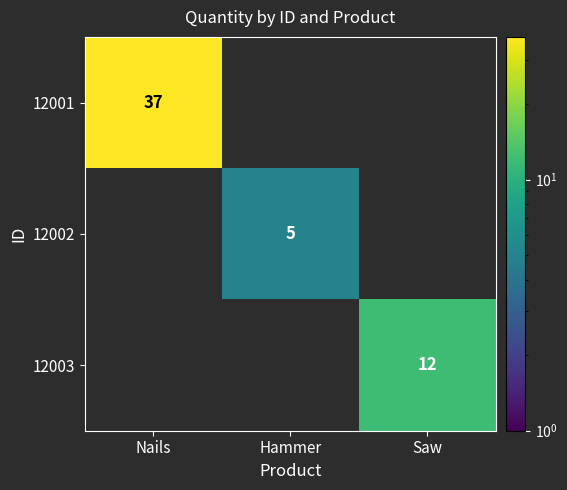

The value of 12002 at Hammer is 9. True or false?

False